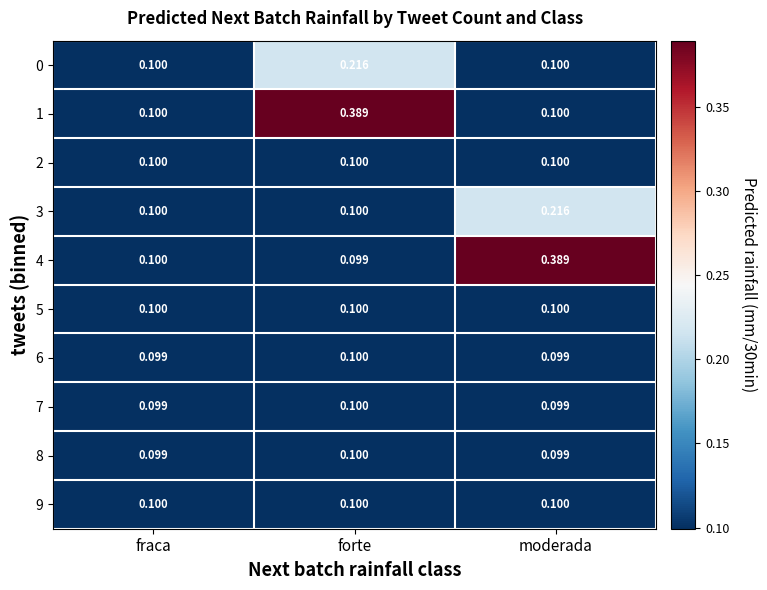

At which category is the sum across all series the highest?

forte